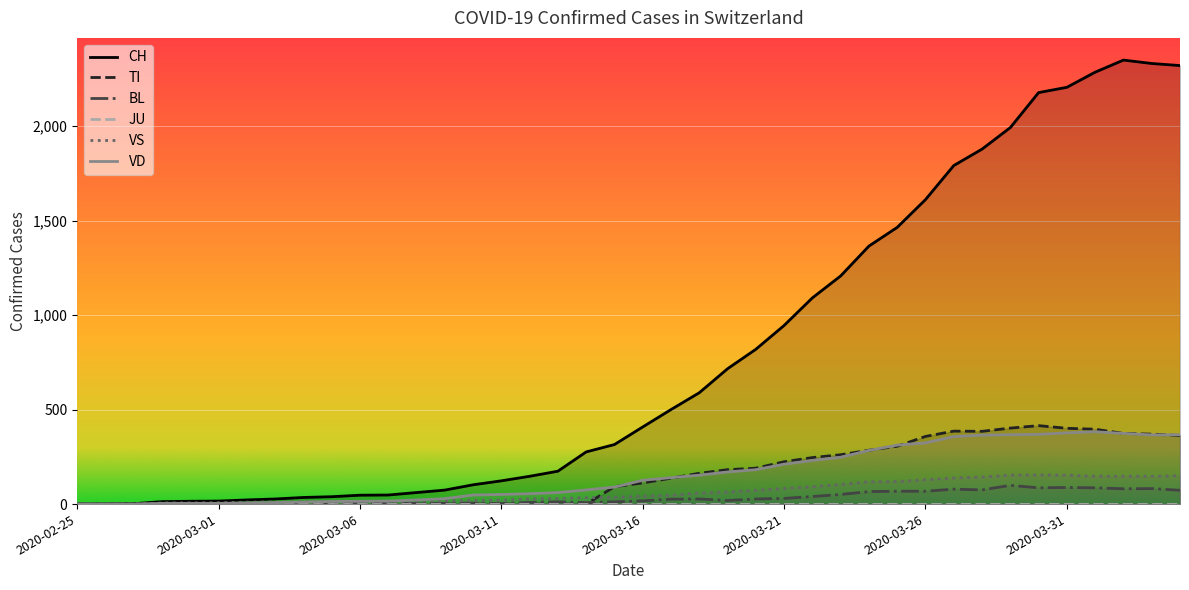

How many categories are shown in the chart?

40